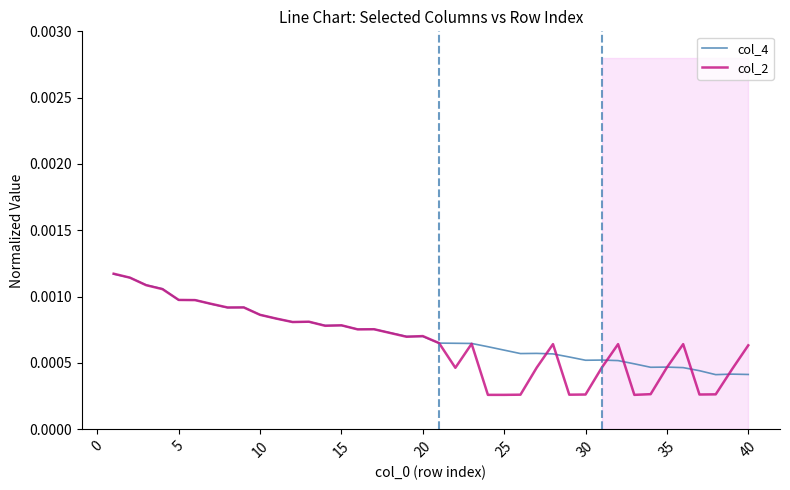

Does the chart have visible grid lines?

No